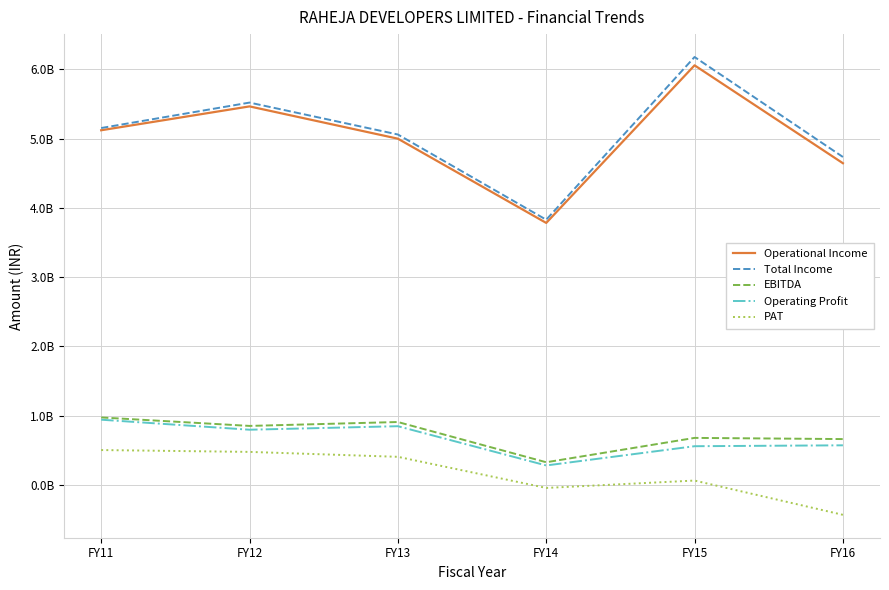

True or false: Operational Income and Total Income cross at least once.

False